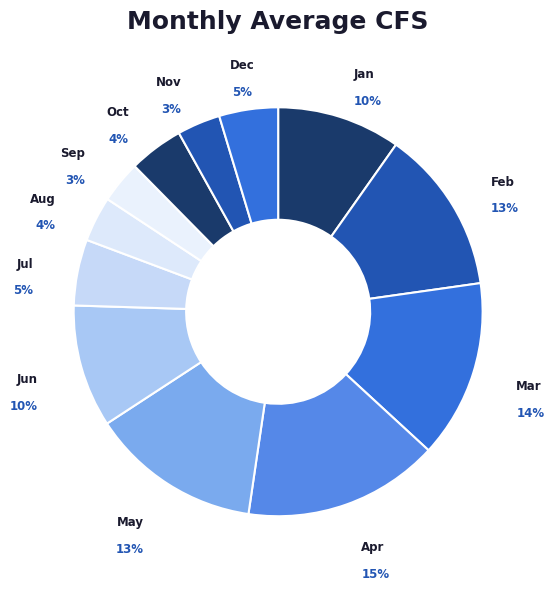

To the nearest percent, what portion does Jun represent?

10%